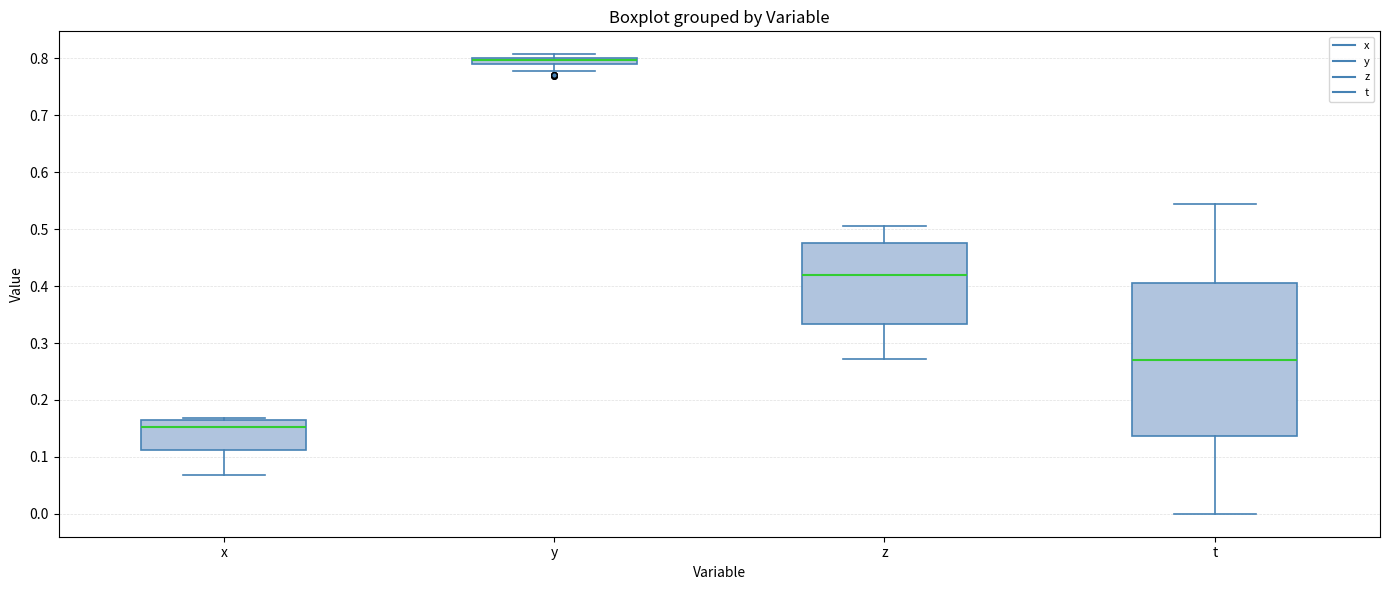

Where is the upper edge of the box for y on the y-axis? The values are not printed on the chart, so give them approximately, as read against the axis.

0.80